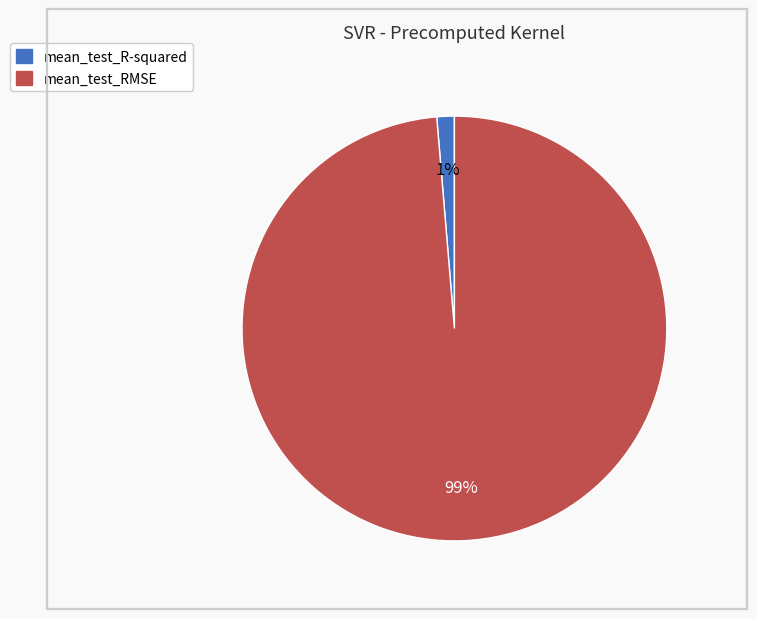

True or false: mean_test_RMSE accounts for 99% of the total.

True